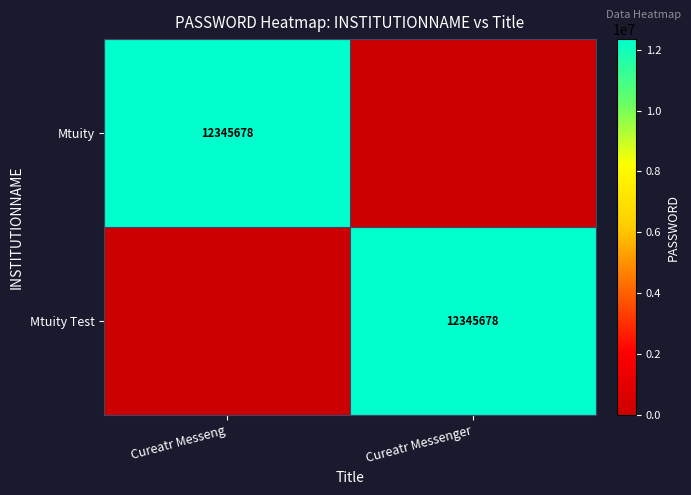

The value of Mtuity Test at Cureatr Messenger is 20912709. True or false?

False